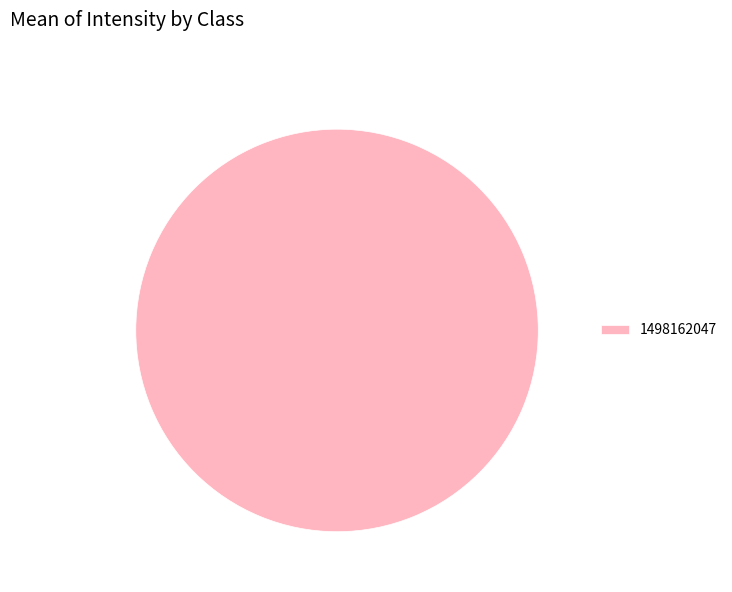

True or false: 1498162047 accounts for 100% of the total.

True